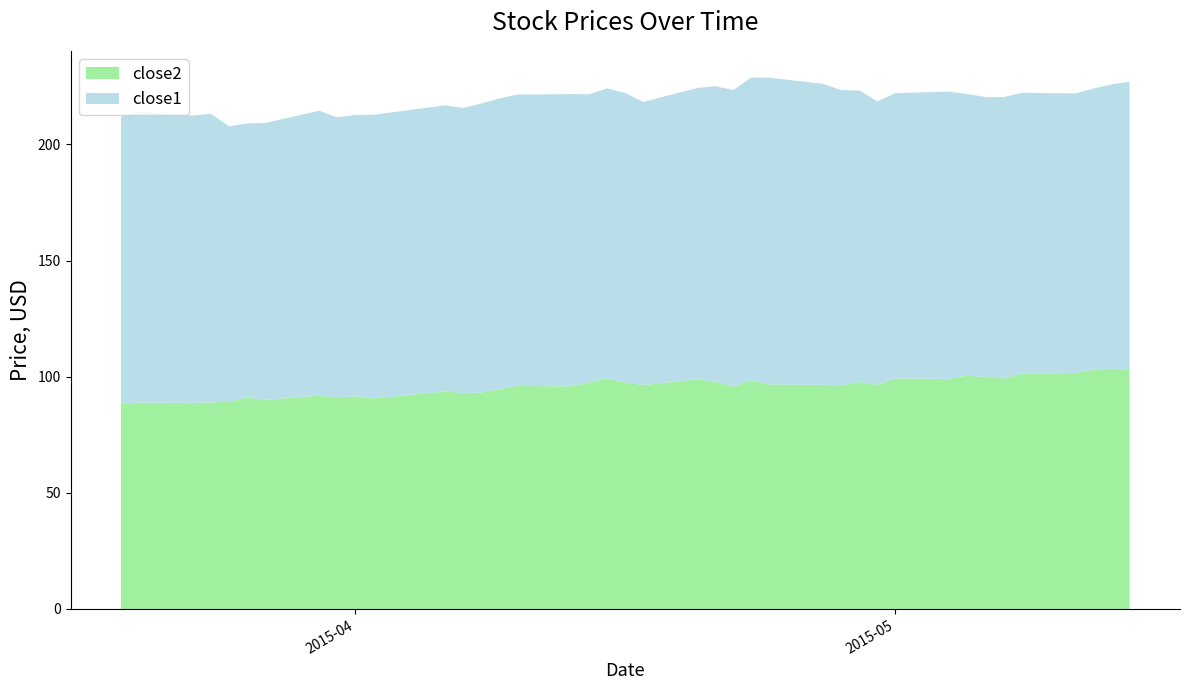

List the labels in order of close2 value, largest first.

2015-05-13, 2015-05-14, 2015-05-12, 2015-05-11, 2015-05-08, 2015-05-05, 2015-05-06, 2015-05-01, 2015-04-15, 2015-05-07, 2015-05-04, 2015-04-20, 2015-04-23, 2015-04-21, 2015-04-29, 2015-04-14, 2015-04-16, 2015-04-24, 2015-04-30, 2015-04-27, 2015-04-17, 2015-04-28, 2015-04-10, 2015-04-13, 2015-04-22, 2015-04-09, 2015-04-06, 2015-04-08, 2015-04-07, 2015-03-30, 2015-04-01, 2015-03-31, 2015-03-26, 2015-04-02, 2015-03-27, 2015-03-25, 2015-03-24, 2015-03-20, 2015-03-23, 2015-03-19